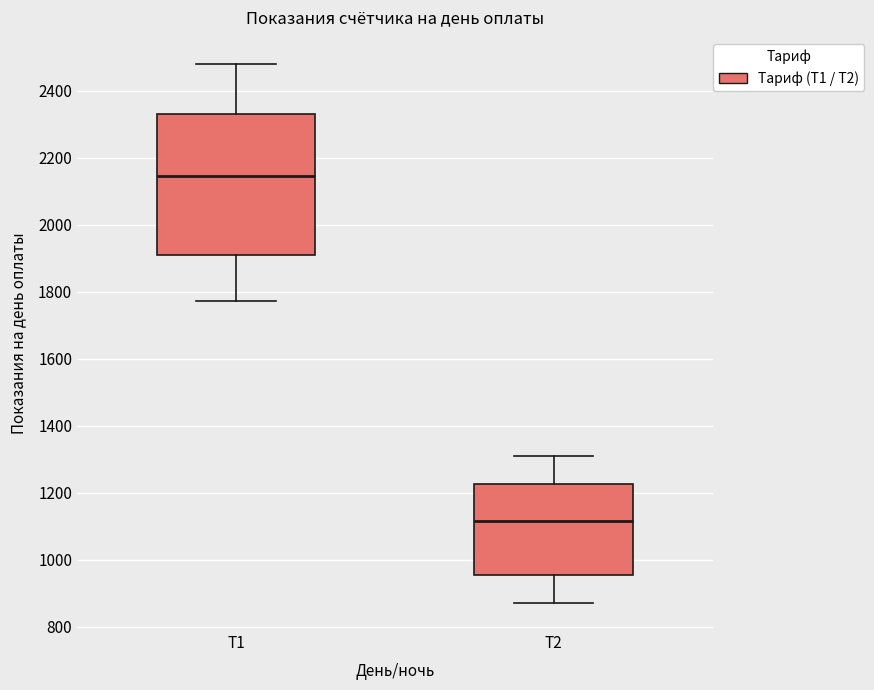

Which box has the lowest median line?

Т2